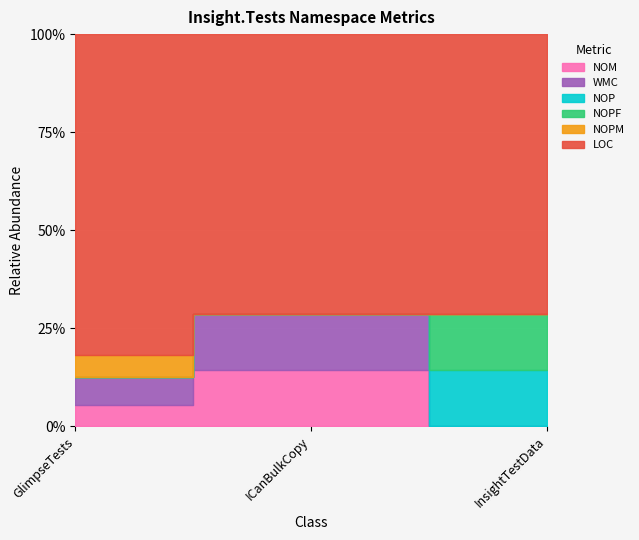

What is the maximum value for NOP?

1